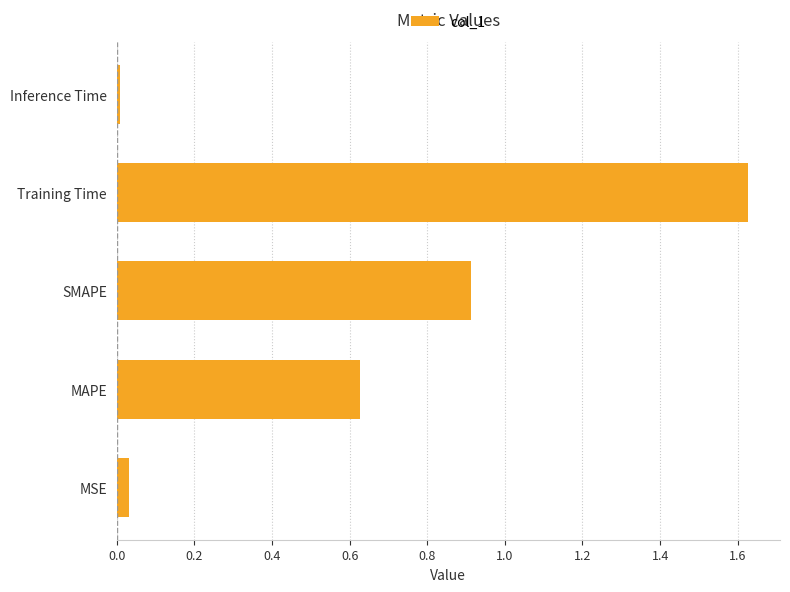

List the labels in order of value, largest first.

Training Time, SMAPE, MAPE, MSE, Inference Time